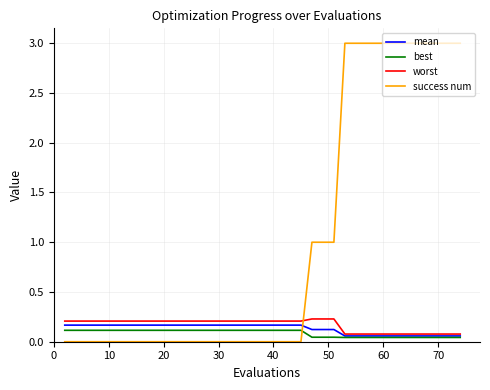

After their last crossing, which series has the higher values: best or success num?

success num